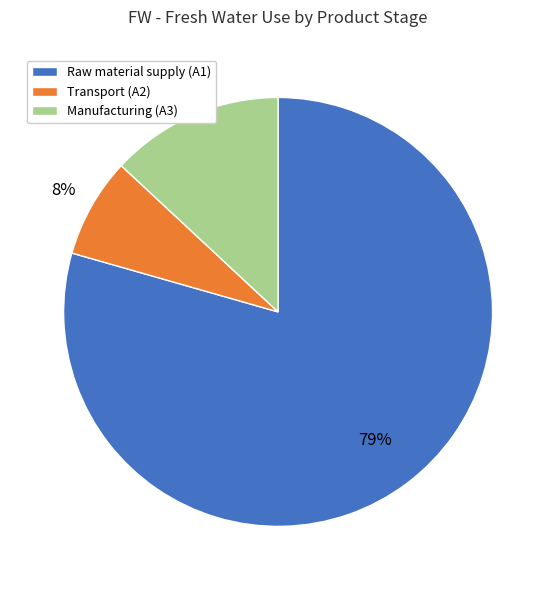

To the nearest percent, what is the combined percentage of Manufacturing (A3) and Raw material supply (A1)?

92%